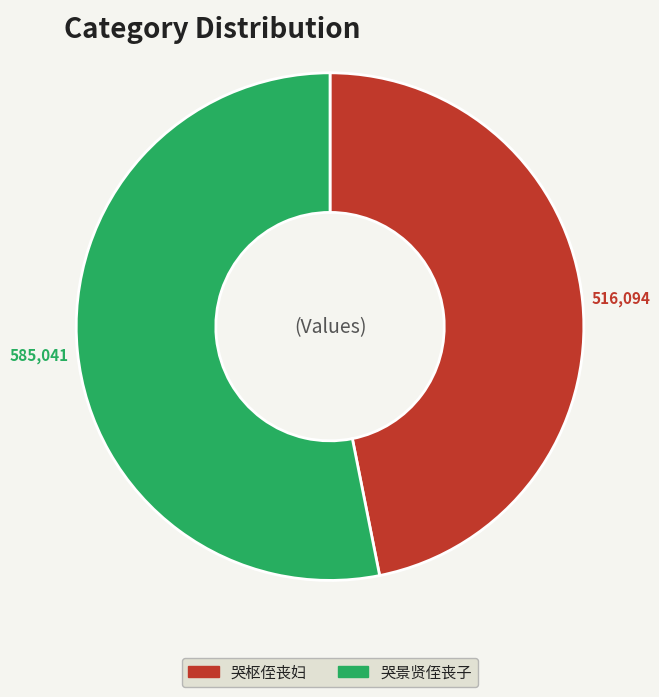

The 哭枢侄丧妇 slice represents 47% of the pie. True or false?

True